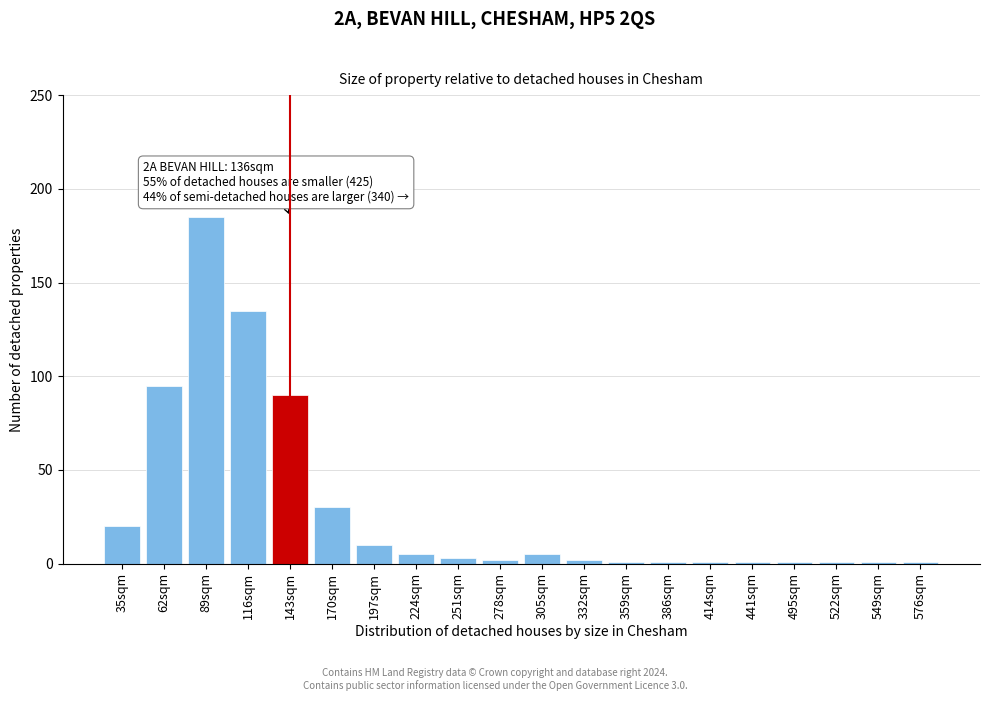

Reading left to right, list all the values displayed in this chart.

35sqm=20	62sqm=95	89sqm=185	116sqm=135	143sqm=90	170sqm=30	197sqm=10	224sqm=5	251sqm=3	278sqm=2	305sqm=5	332sqm=2	359sqm=1	386sqm=1	414sqm=1	441sqm=1	495sqm=1	522sqm=1	549sqm=1	576sqm=1